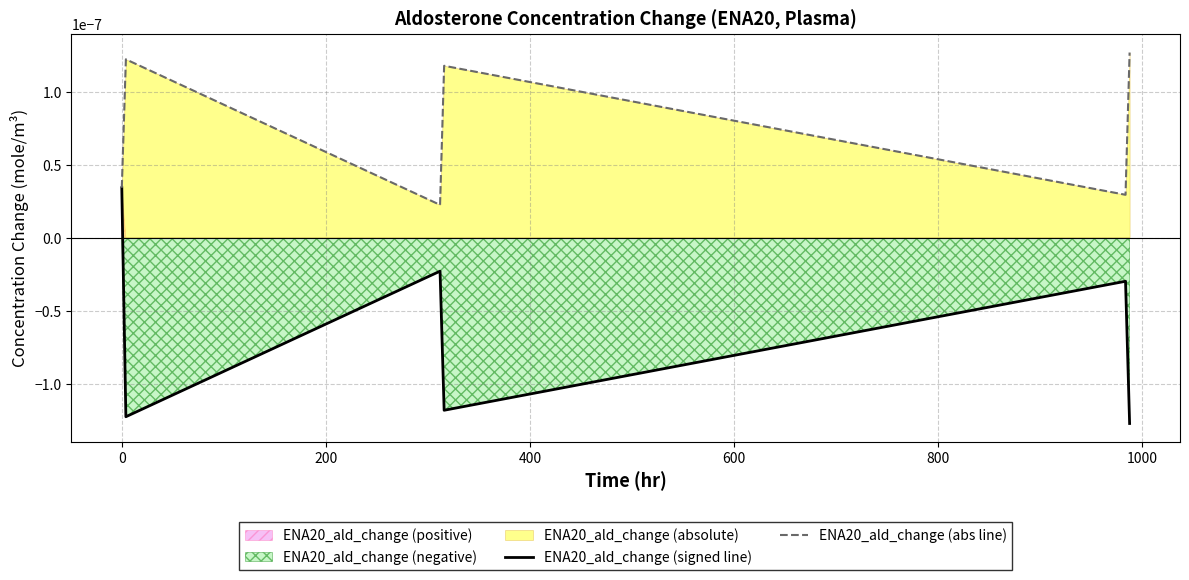

True or false: ENA20_ald_change (signed line) and ENA20_ald_change (abs line) cross at least once.

False